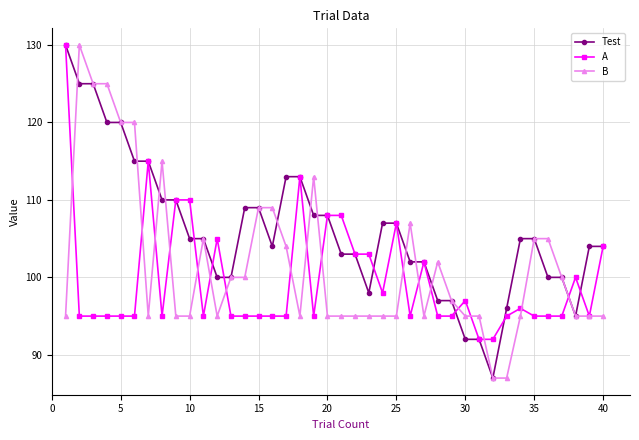

What is the value of the Test point at the 20th from the left?

108